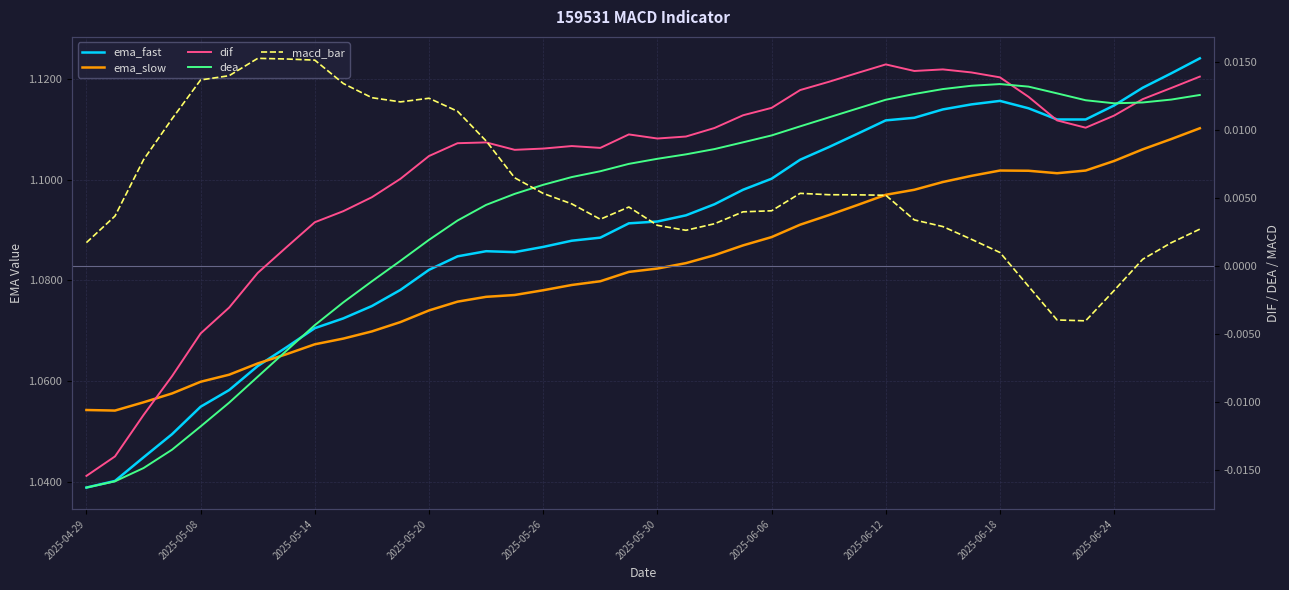

Which label corresponds to the smallest value in the chart?

2025-04-29